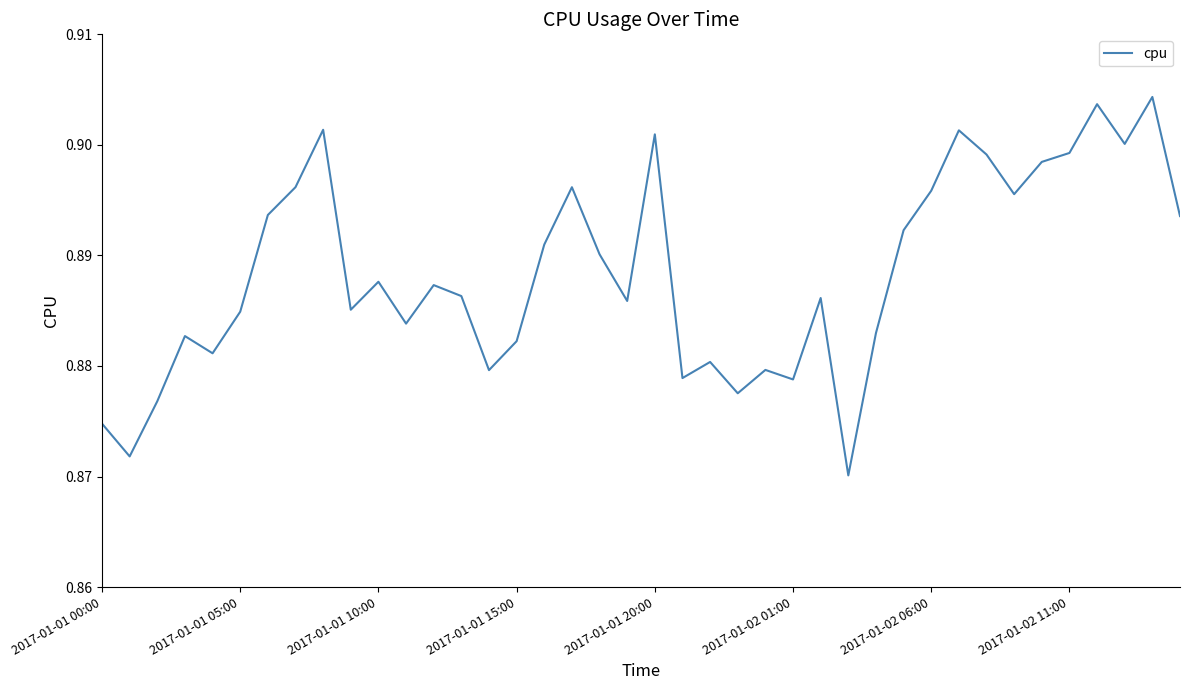

True or false: the data shows 1.5 at 2017-01-01 05:00.

False